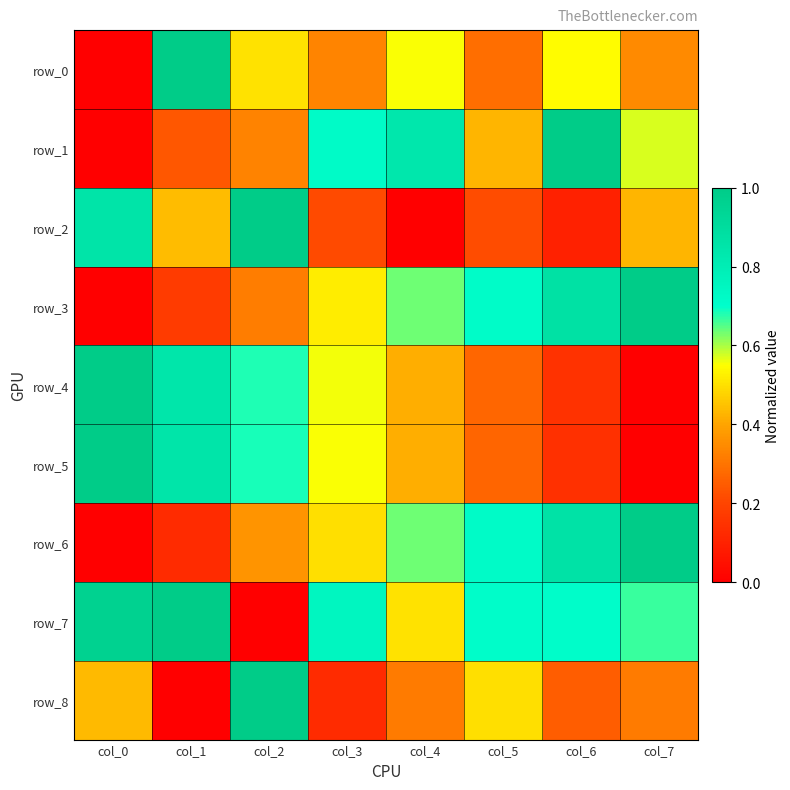

What is the total value across all series at col_2?

4.9